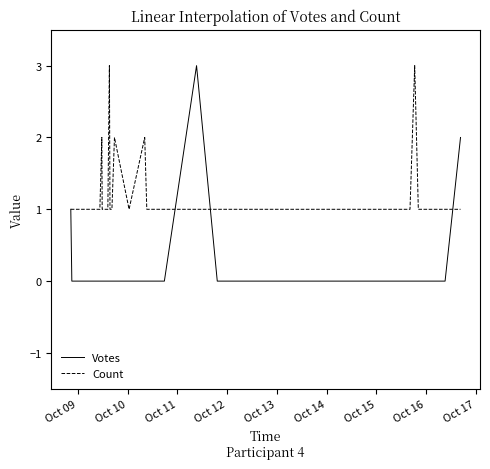

Which series has the largest total across all categories?

Count